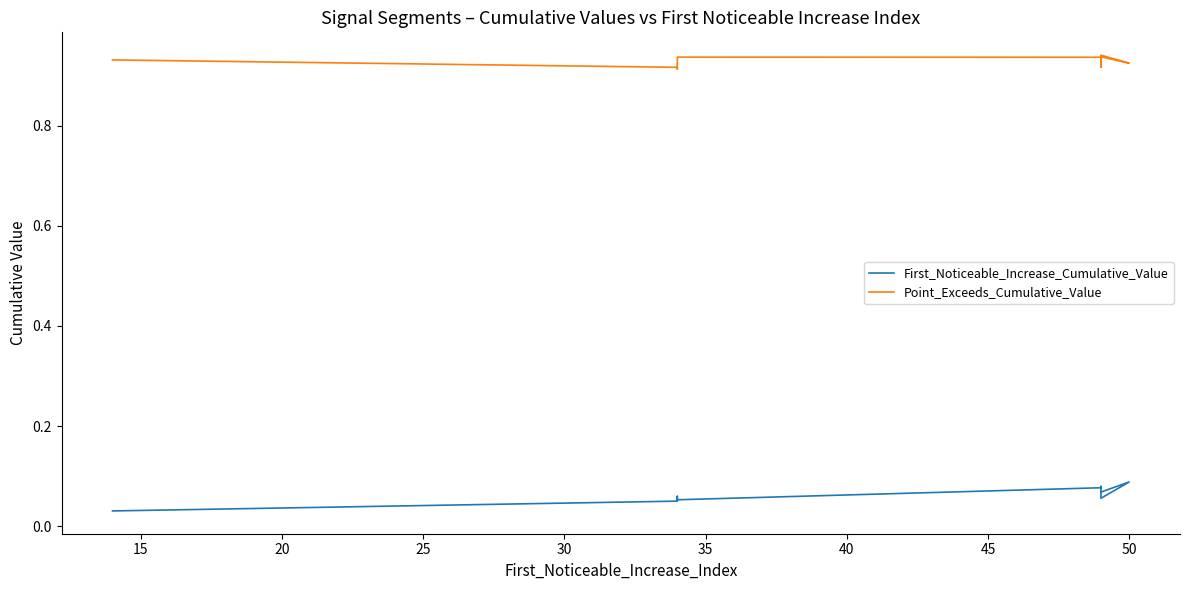

What is the greatest value displayed?

0.9